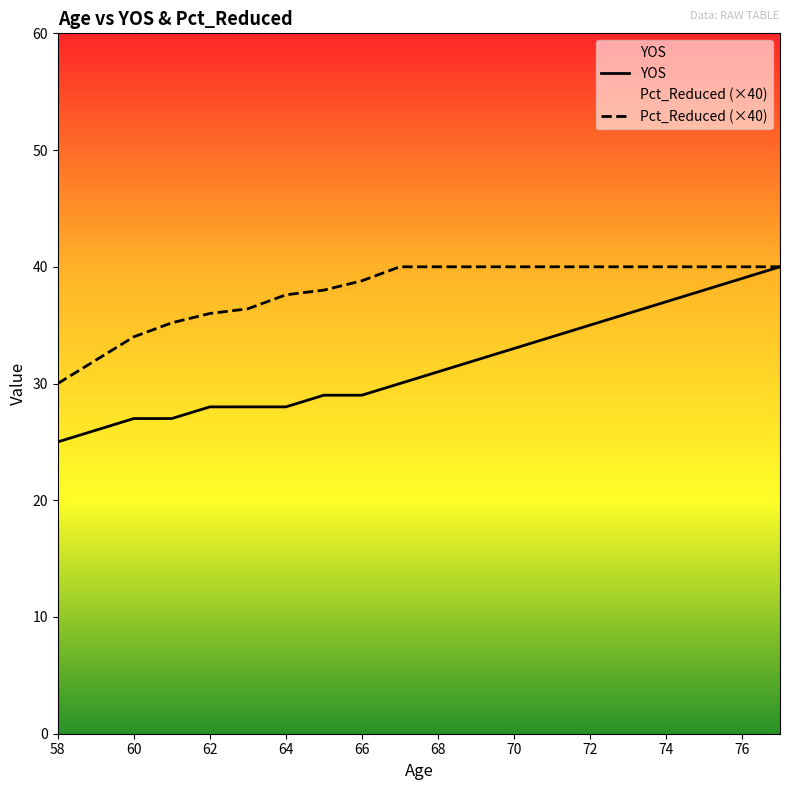

Rank the series by their average value, from lowest to highest.

YOS, Pct_Reduced (×40)